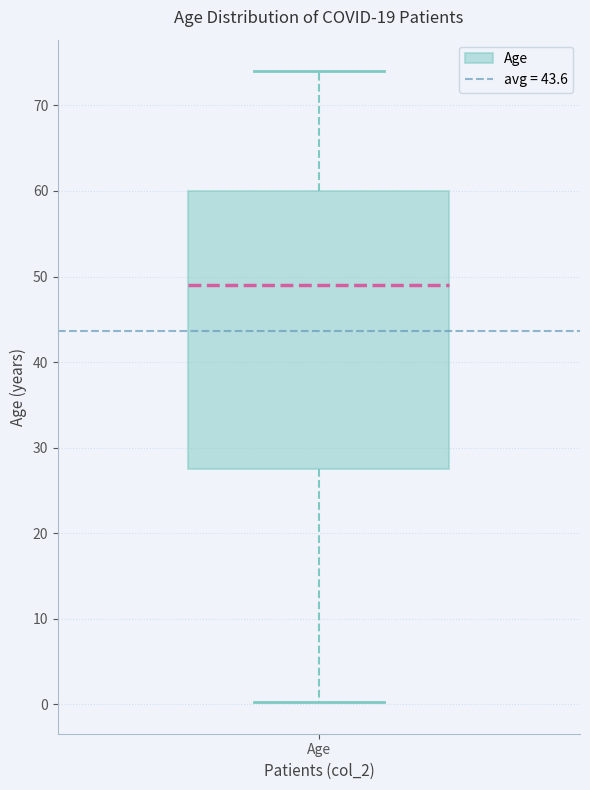

Read this box plot against the y-axis: the position of the median line, the range covered by the box, and the ends of both whiskers. The values are not printed on the chart, so give them approximately, as read against the axis.

median 49, box 28 to 60, whiskers 0 to 74